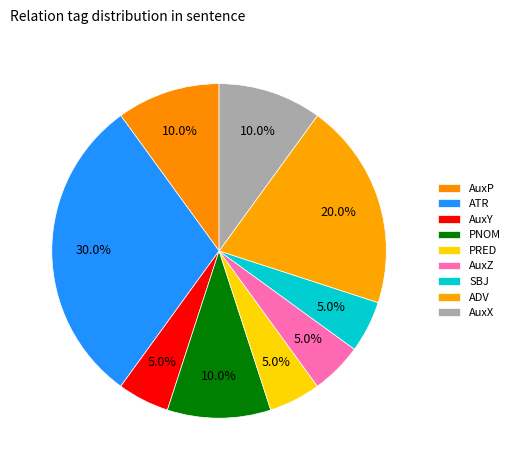

Does any single category account for the majority?

No